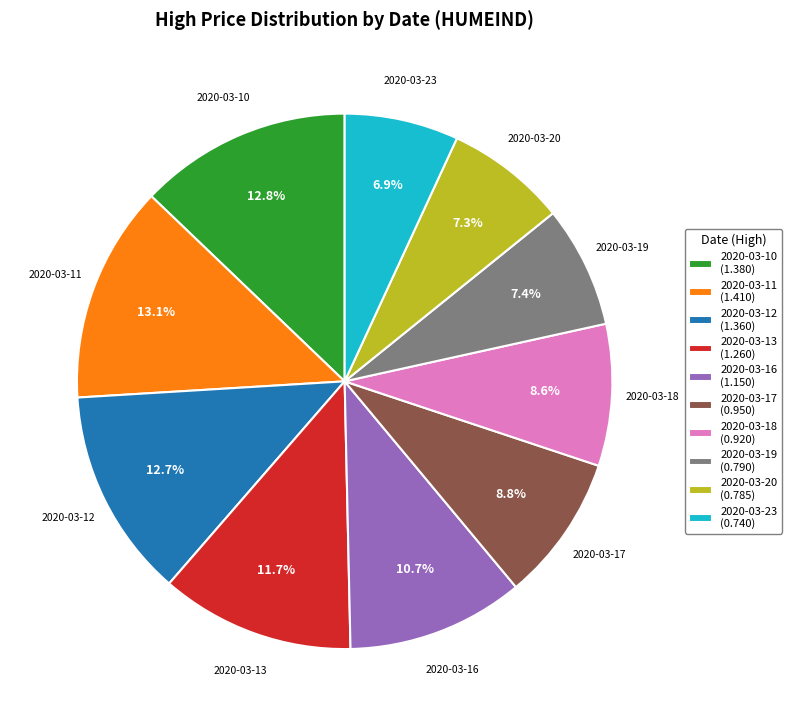

How many slices are in this pie chart?

10